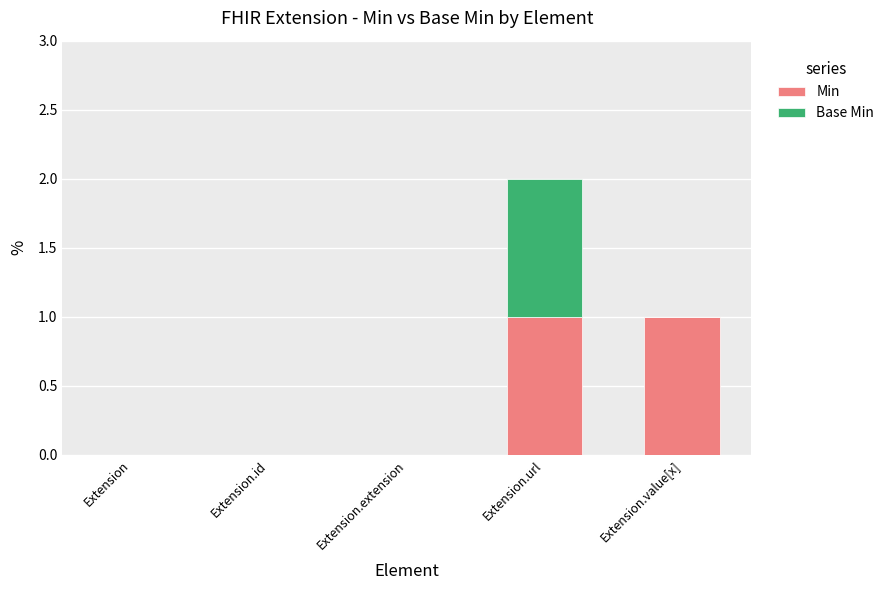

At which category is the sum across all series the highest?

Extension.url